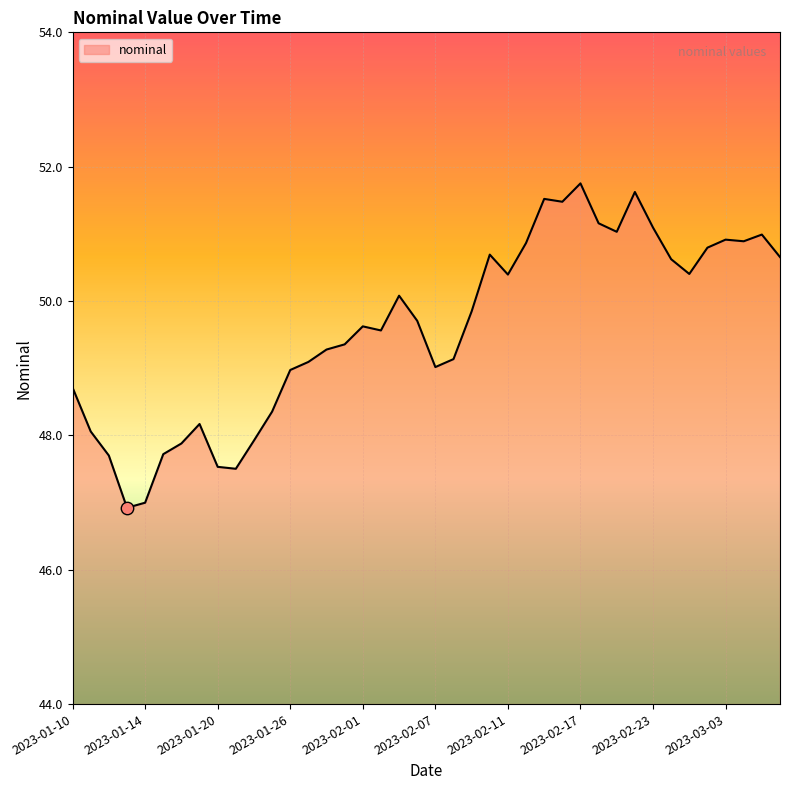

What is the maximum value shown in the chart?

51.8